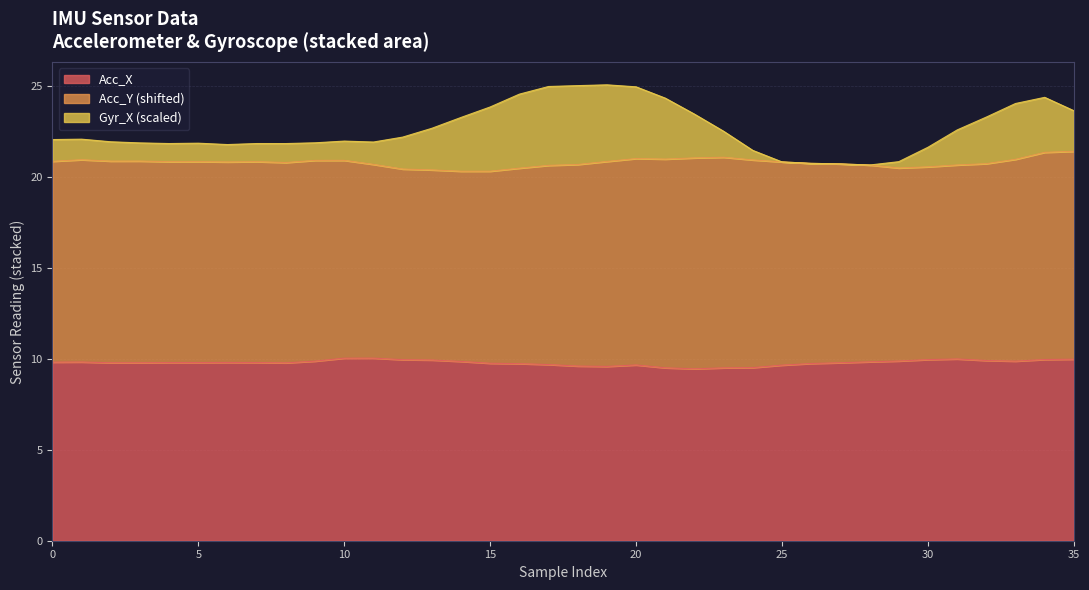

What is the minimum value for Acc_X?

9.4